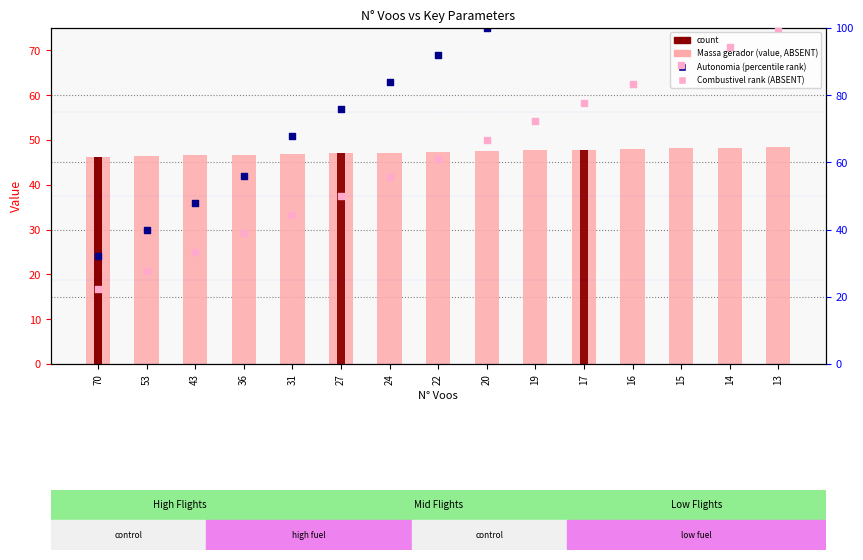

At which category is the sum across all series the highest?

13